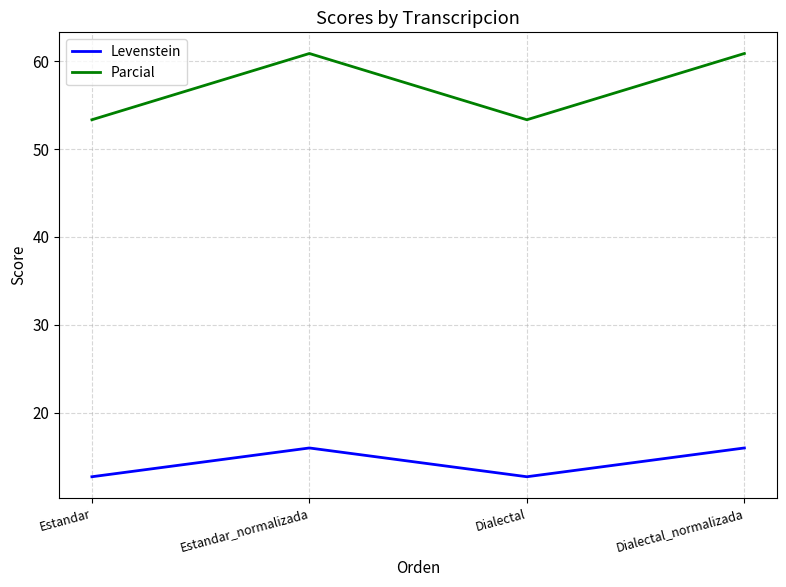

True or false: Parcial and Levenstein intersect in this chart.

False